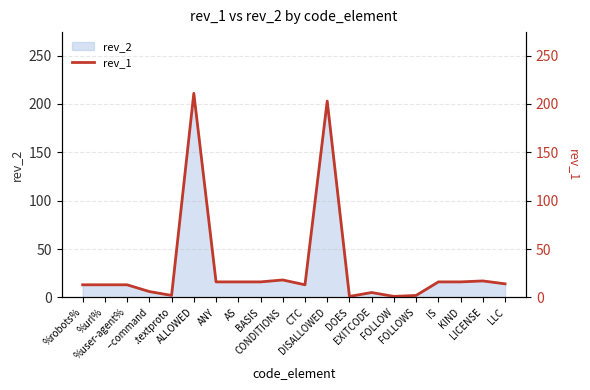

Which label corresponds to the smallest value in the chart?

DOES